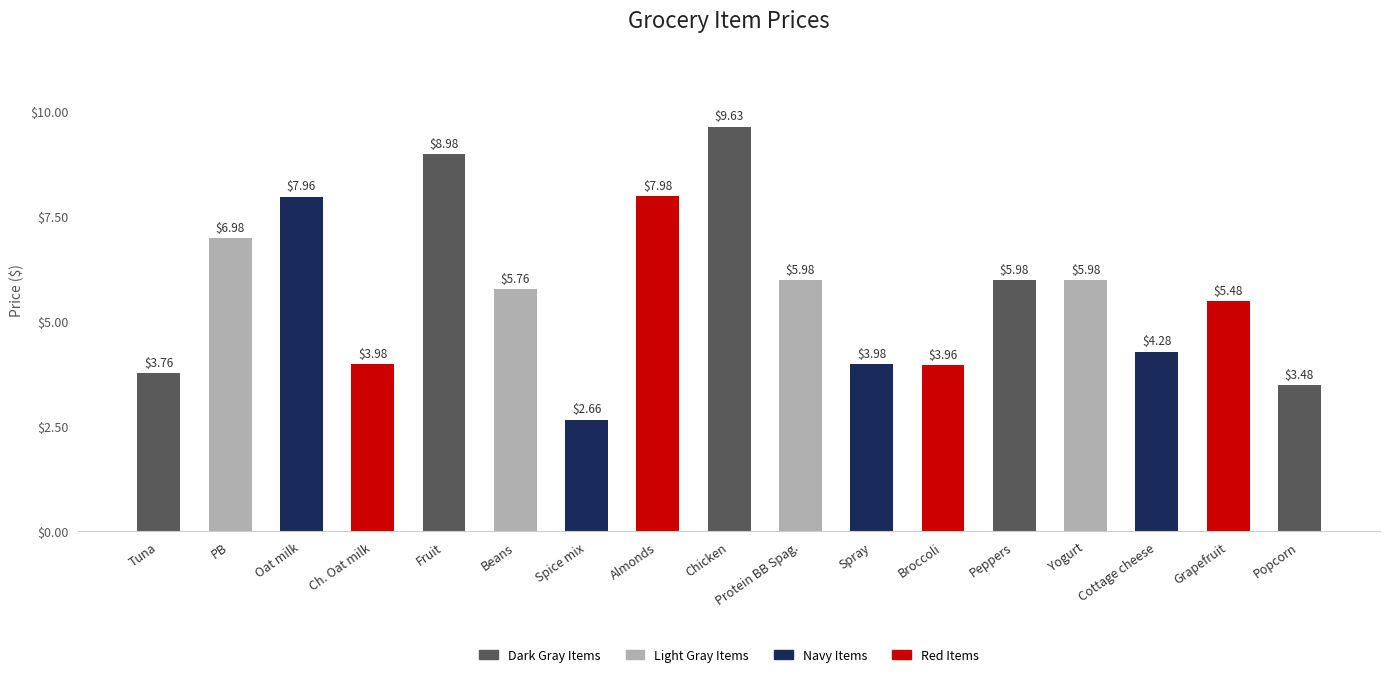

At which category does the chart reach its peak across all series?

Chicken